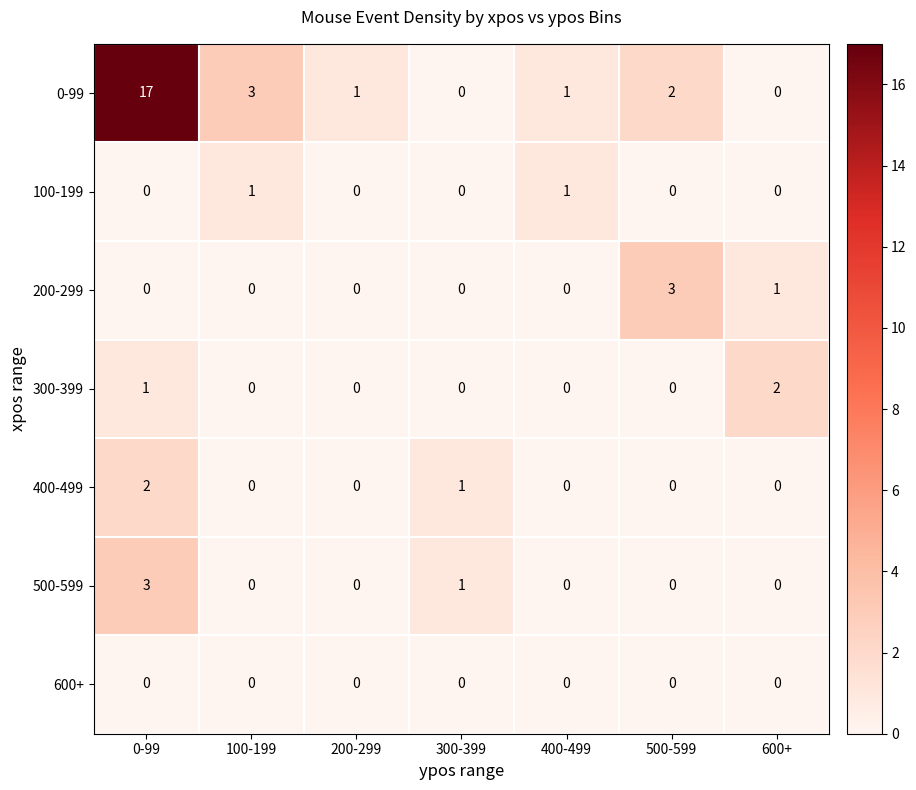

What is the difference between the maximum and second lowest values in the 500-599 series?

3